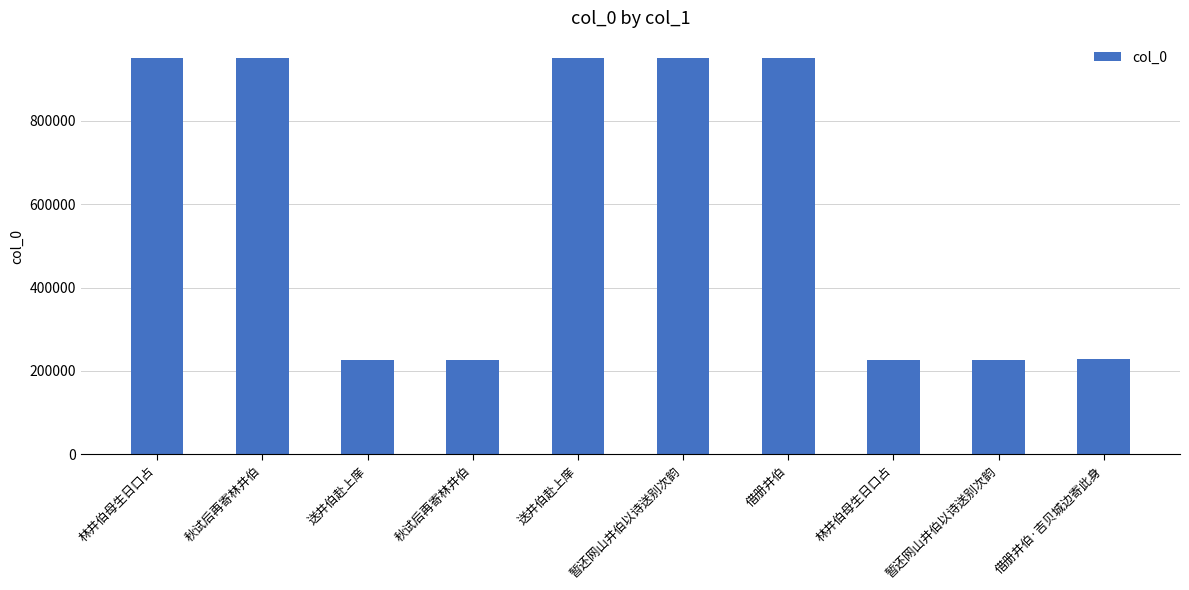

How many data points are less than 951734?

5